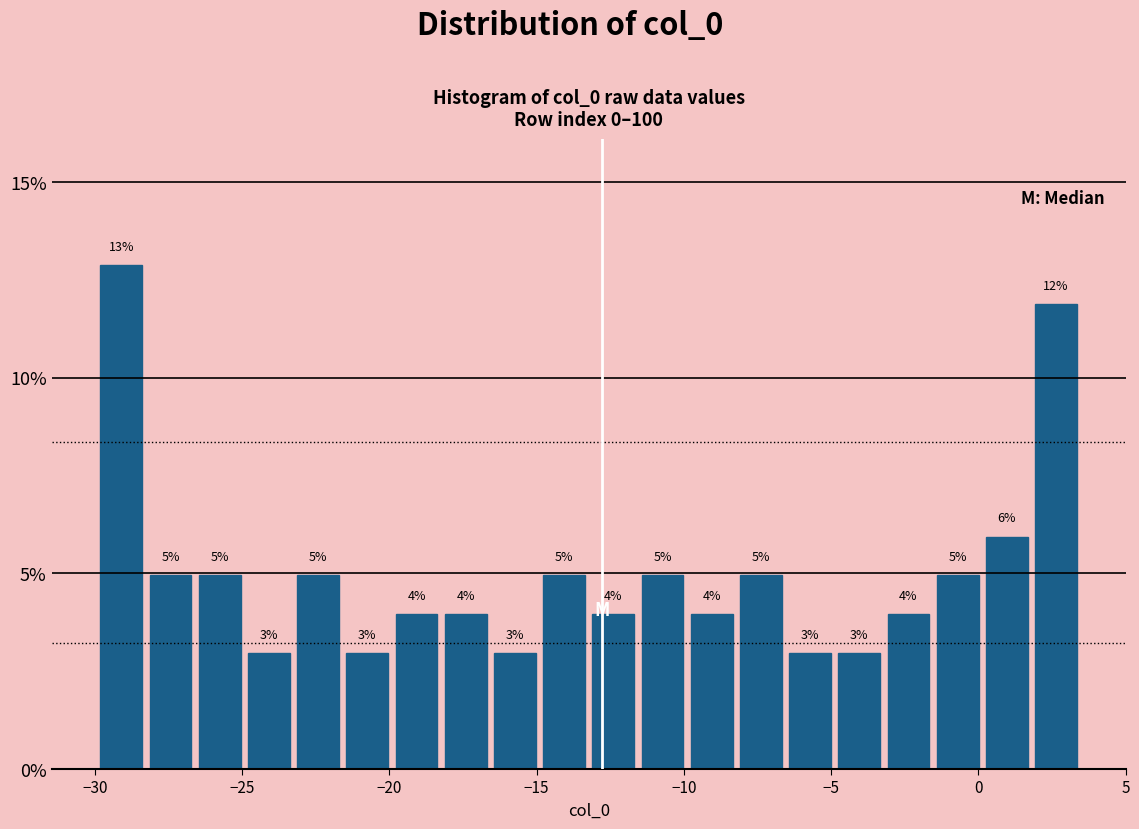

Around what value on the x-axis is the tallest bar? Give the approximate position of its centre, as read against the axis.

-29.0